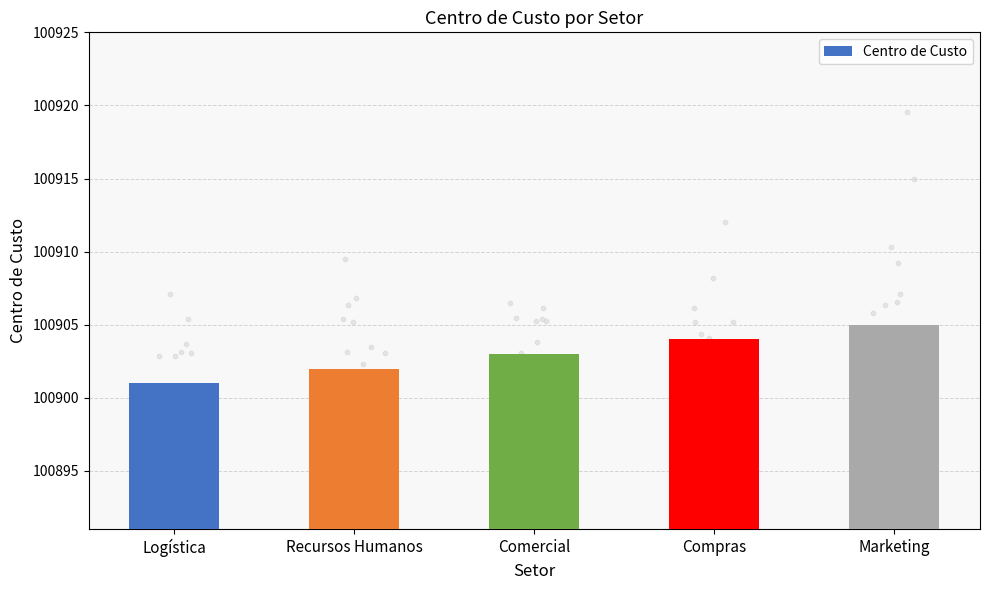

Between Compras and Logística, which is larger?

Compras